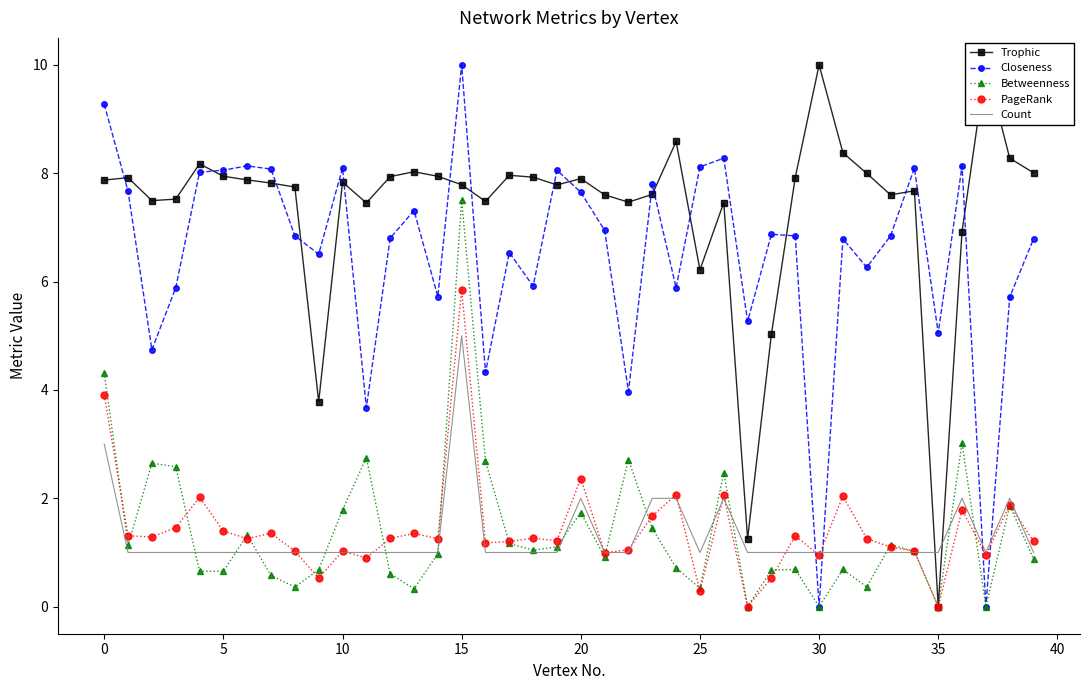

Does the chart have visible grid lines?

No